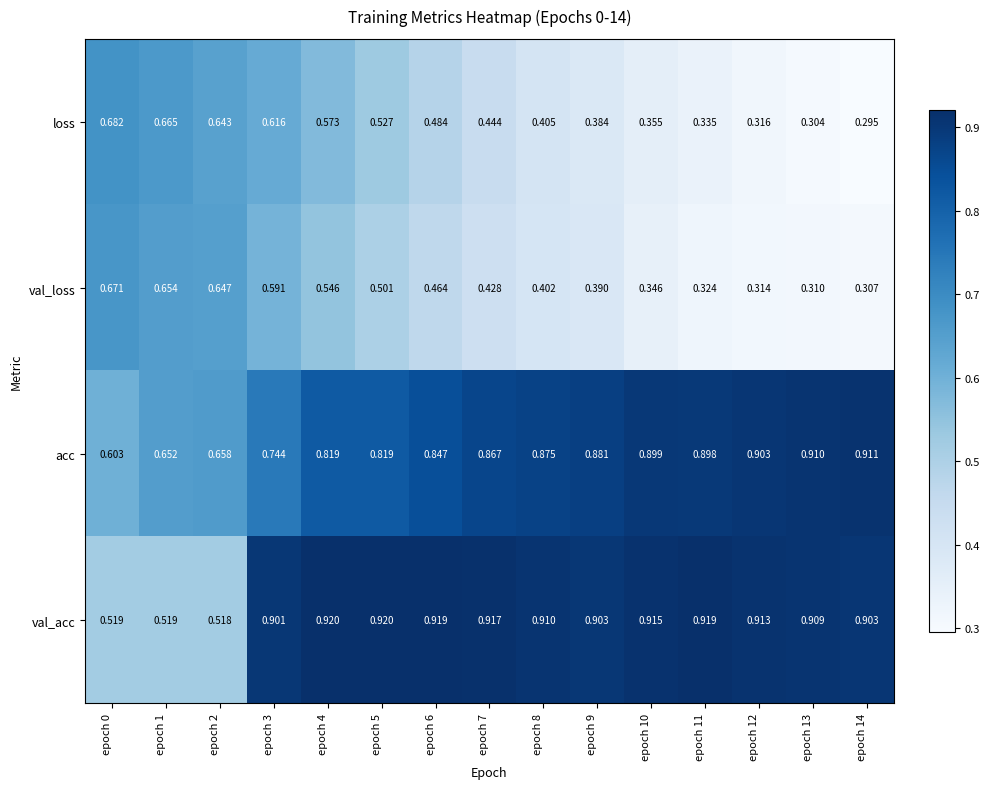

Which series has the largest range (max minus min)?

val_acc